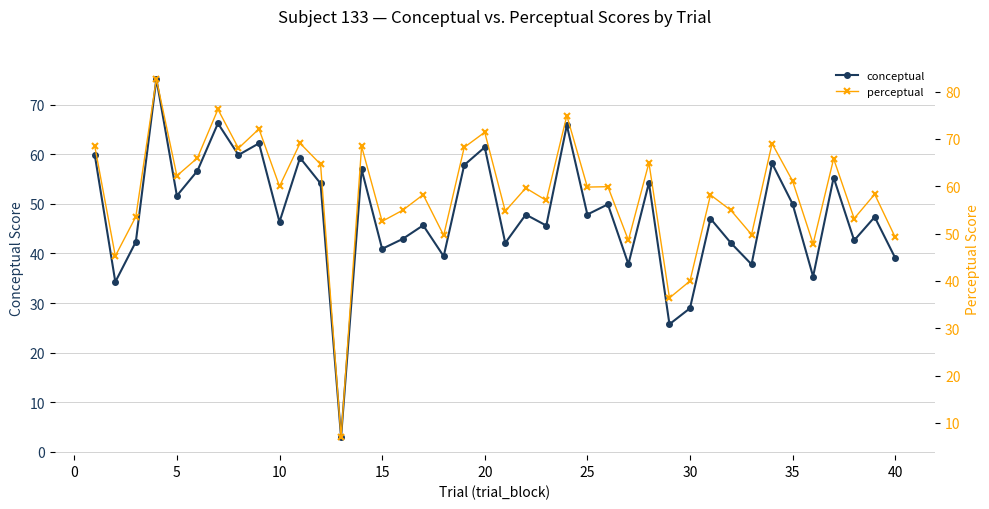

How many distinct data groups are displayed?

2